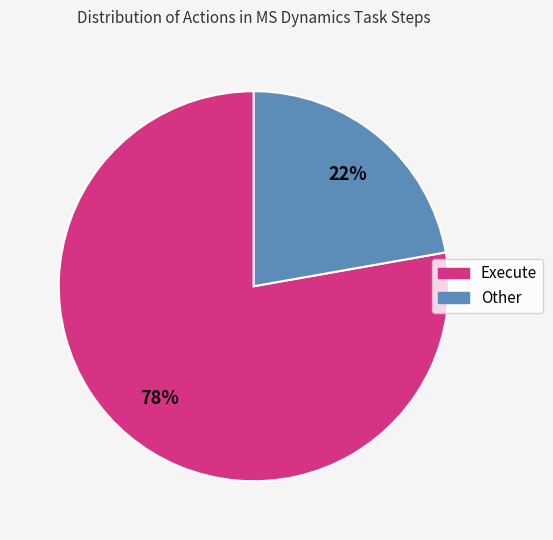

Rank the categories by value from lowest to highest.

Other, Execute